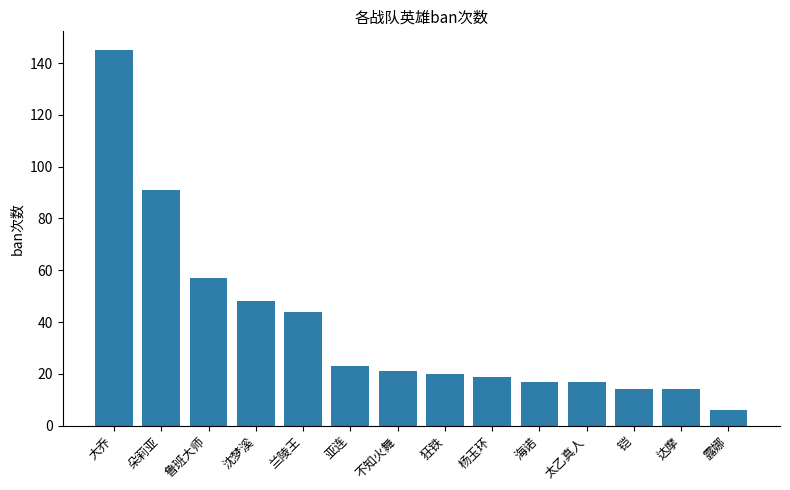

The value at 达摩 is 23. True or false?

False